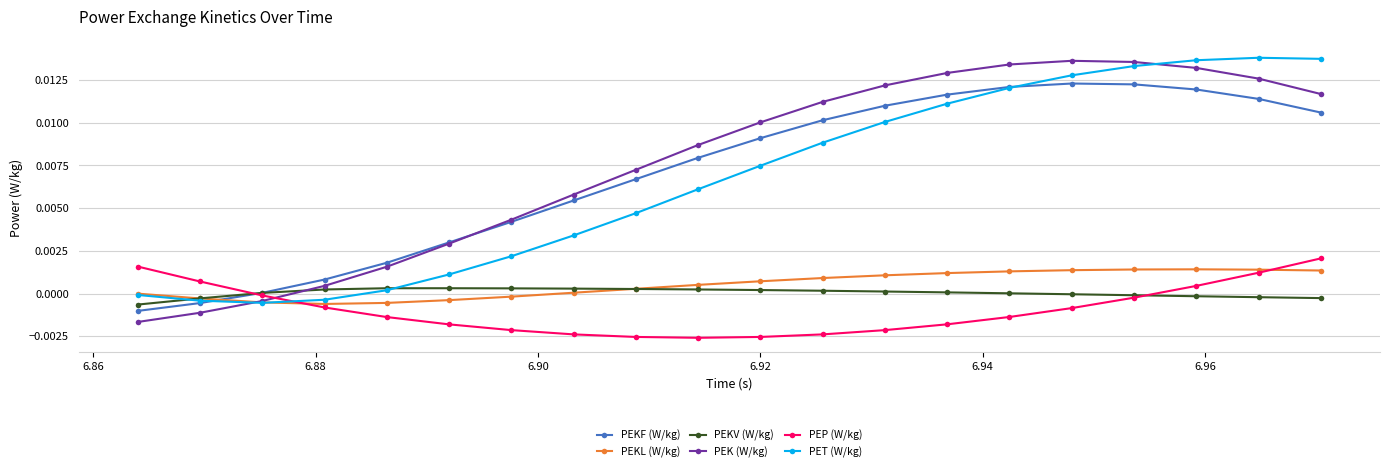

Which series has the widest spread of values?

PEK (W/kg)